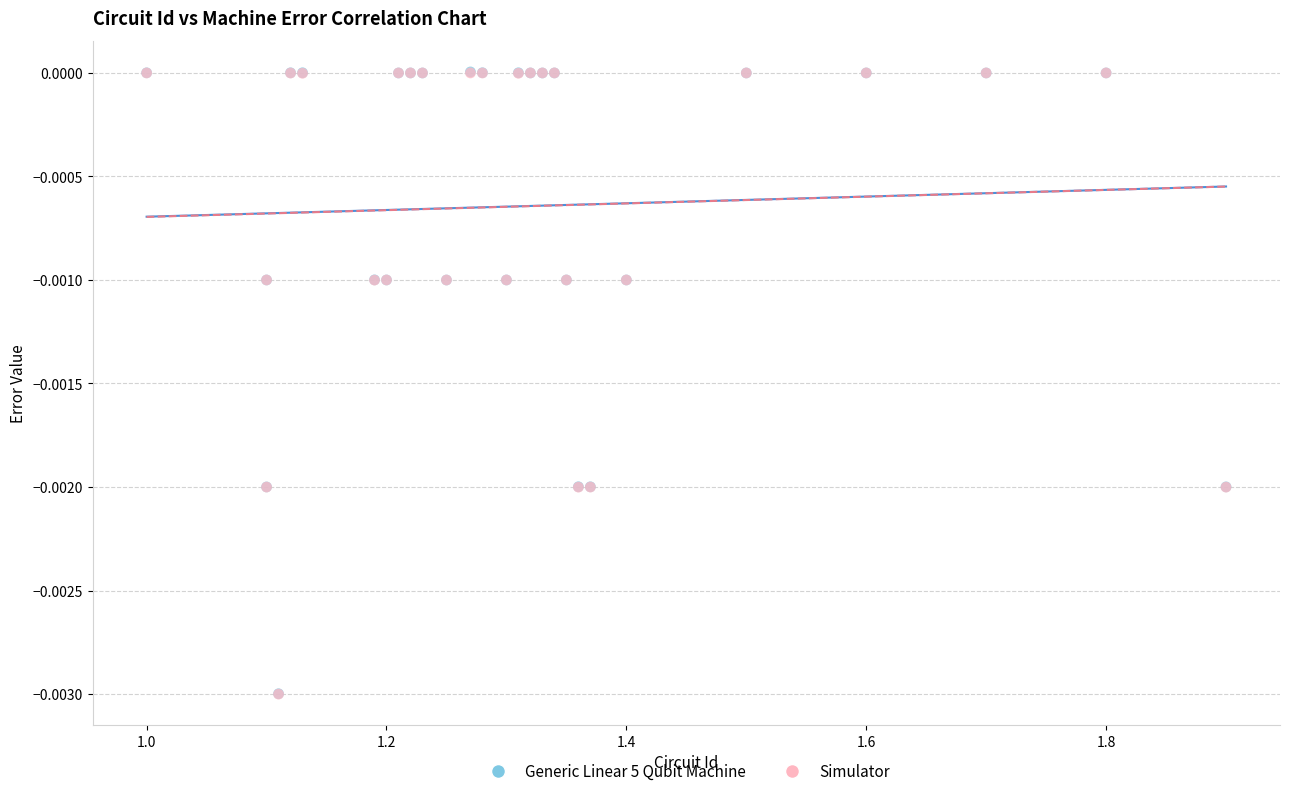

What are all the series names shown in the legend?

Generic Linear 5 Qubit Machine, Simulator